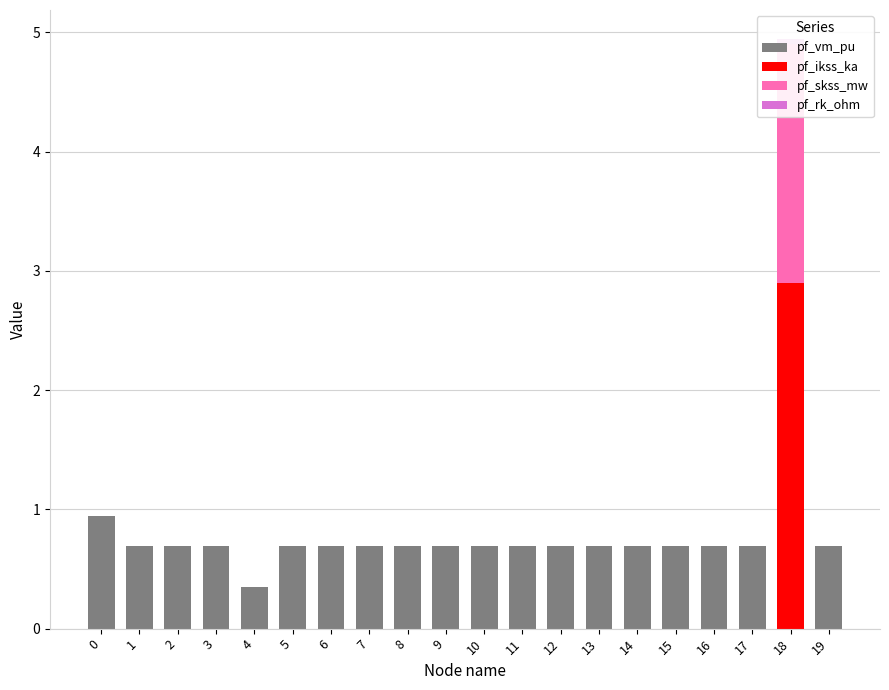

At which category is the sum across all series the highest?

18